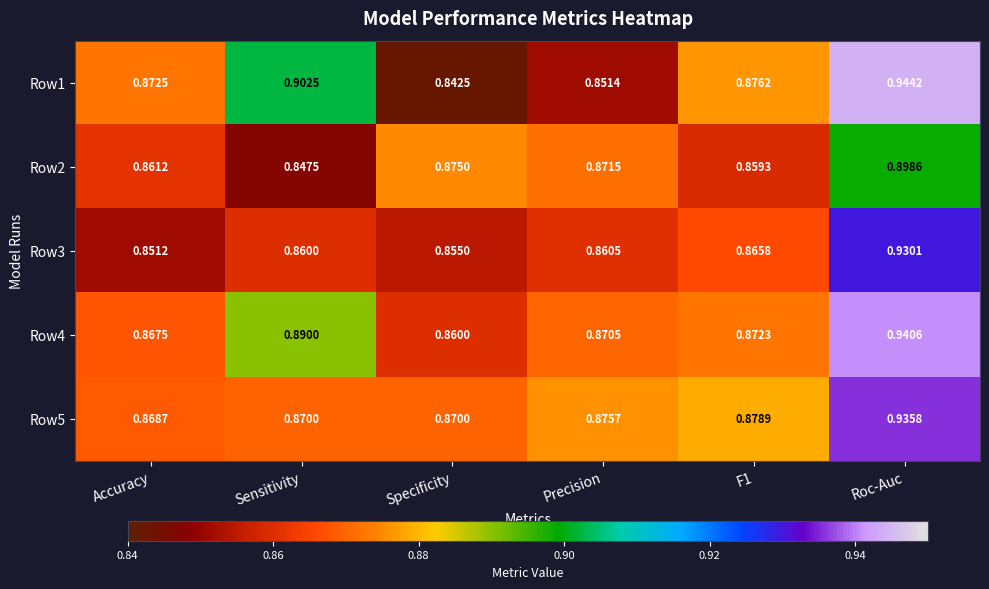

At which category does the chart reach its peak across all series?

Roc-Auc